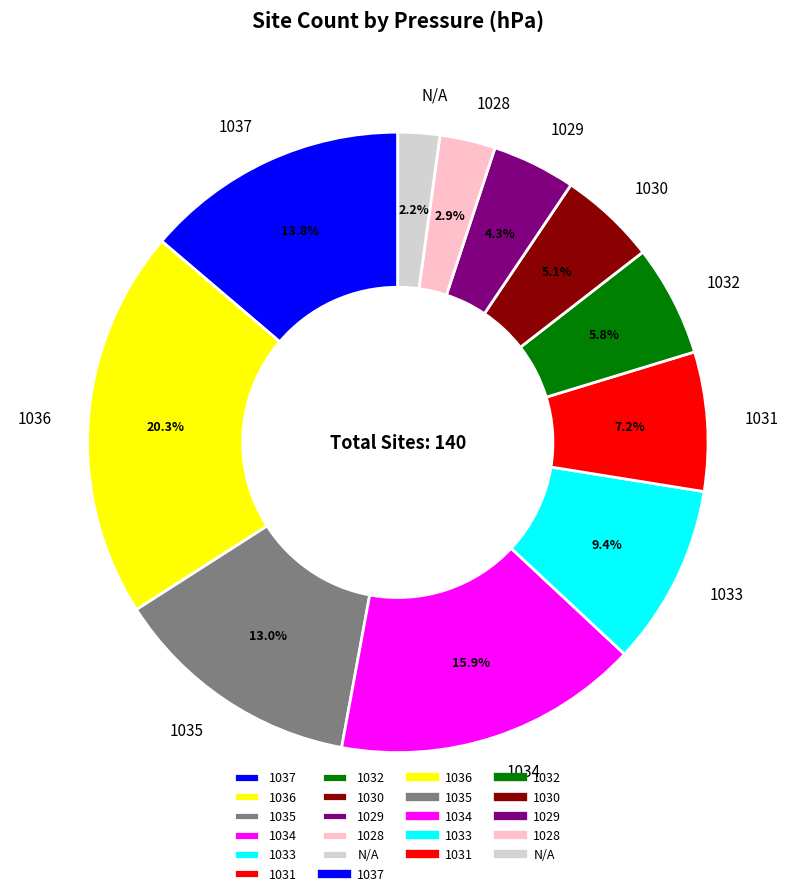

Which has a higher value, 1029 or 1035?

1035